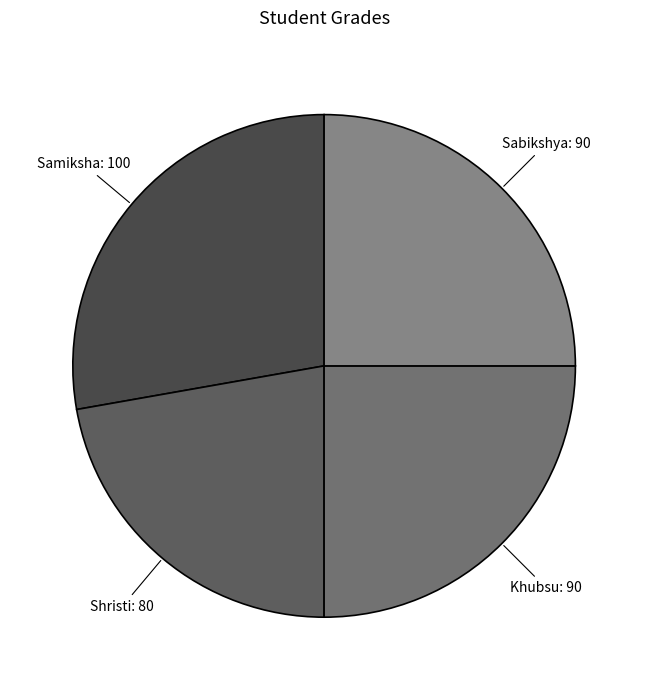

Is the sum of Sabikshya and Shristi greater than half?

No